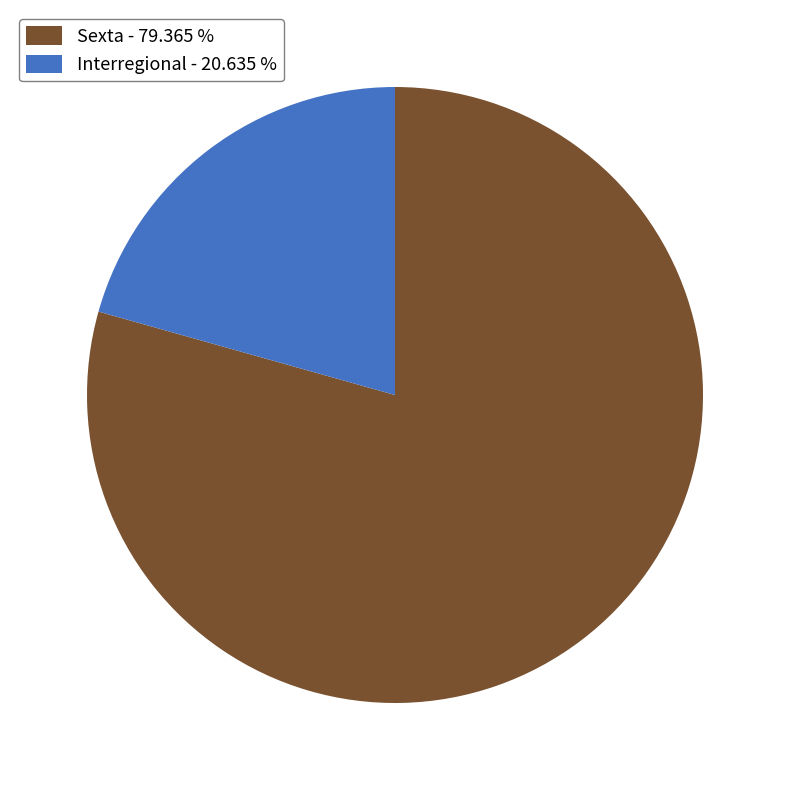

Is Interregional the majority of the pie?

No